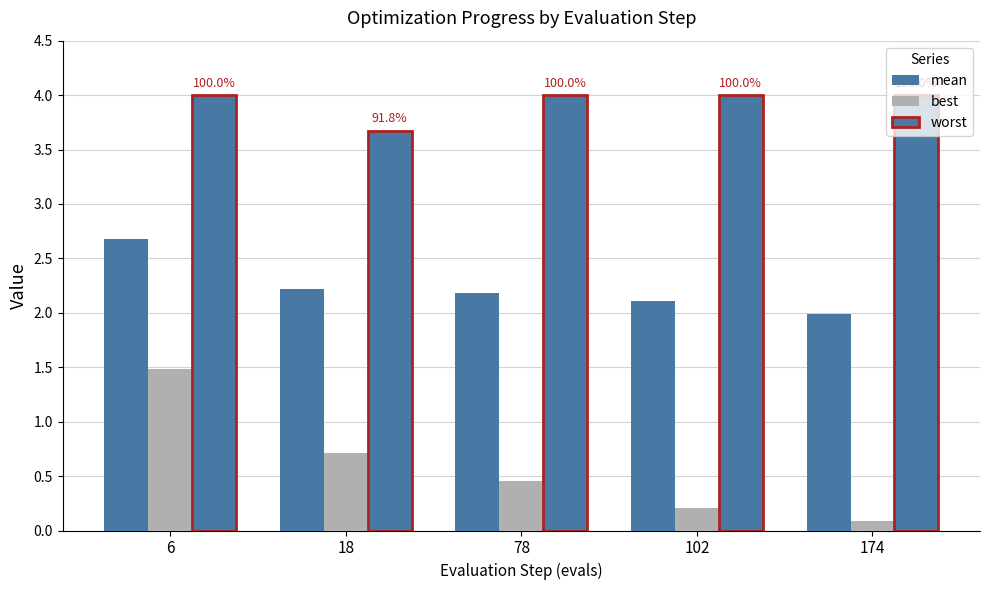

Is the value of mean at 6 greater than the value of worst at 174?

No